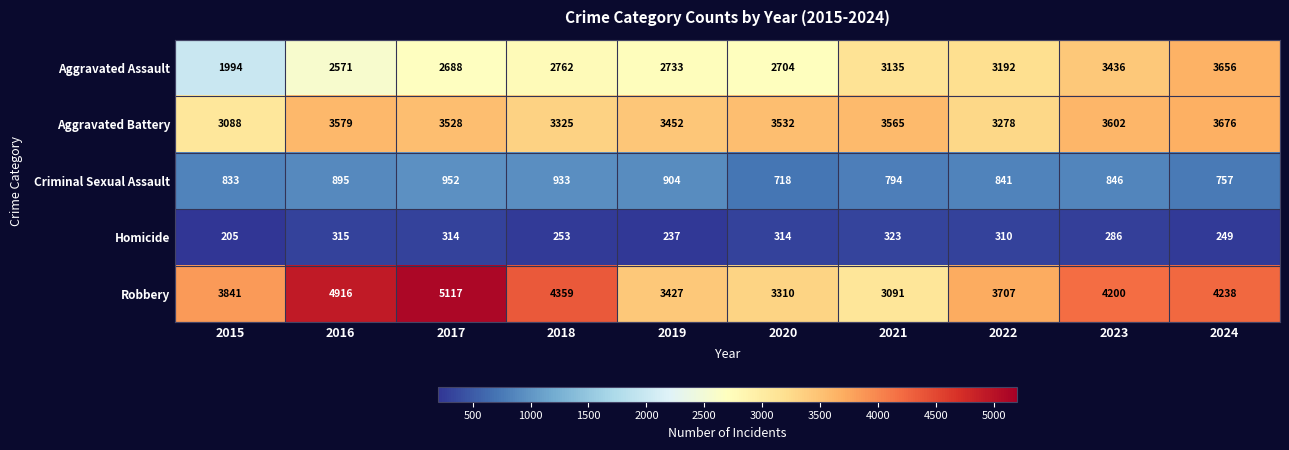

Count the number of data series in this chart.

5